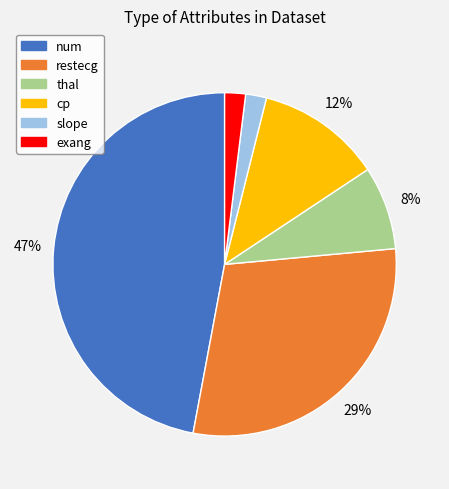

How many slices are in this pie chart?

6